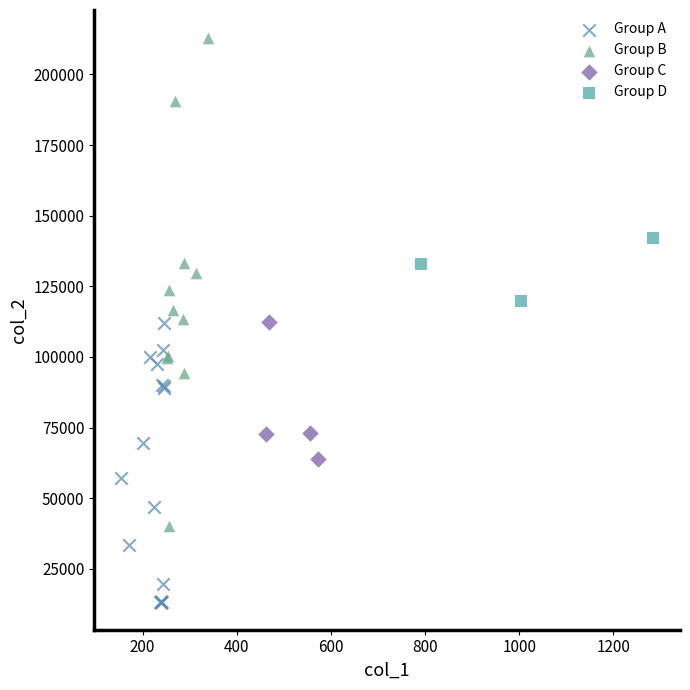

Which series reaches the minimum Y coordinate?

Group A